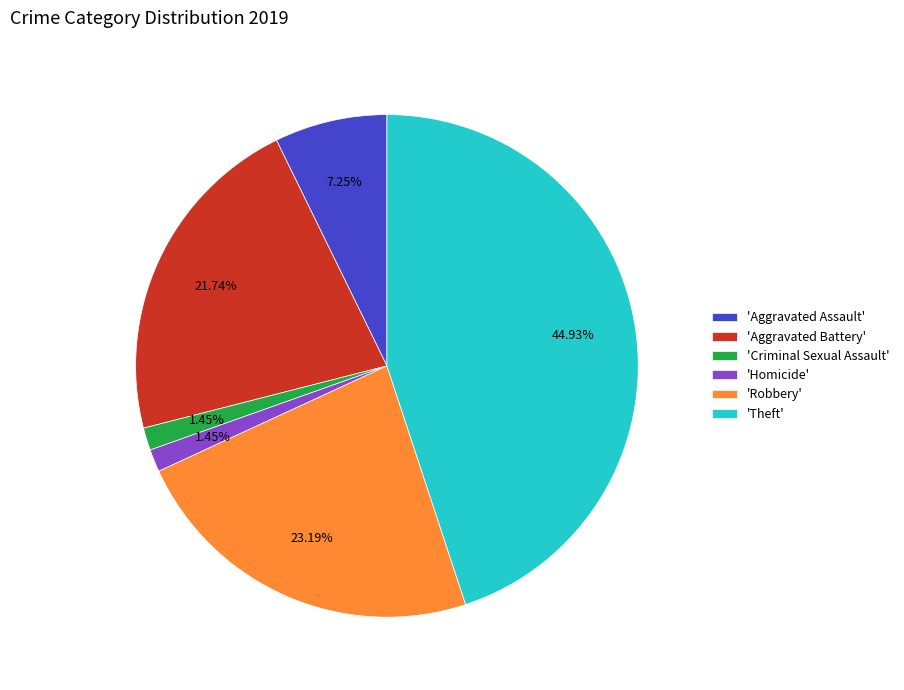

What is the ratio of the value at 'Aggravated Assault' to the value at 'Robbery'?

0.3